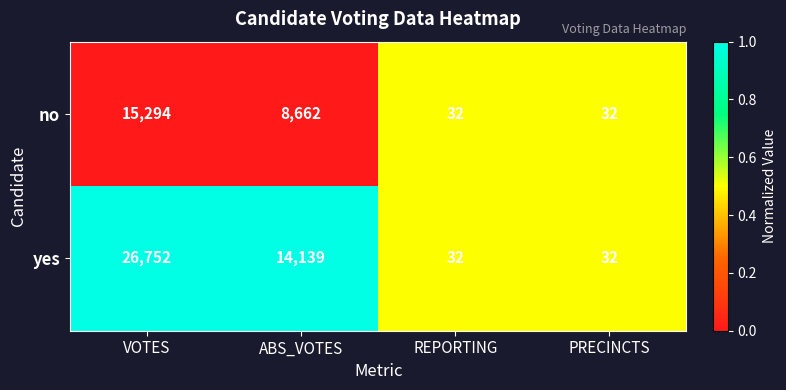

Is the value of no at PRECINCTS greater than the value of yes at ABS_VOTES?

No